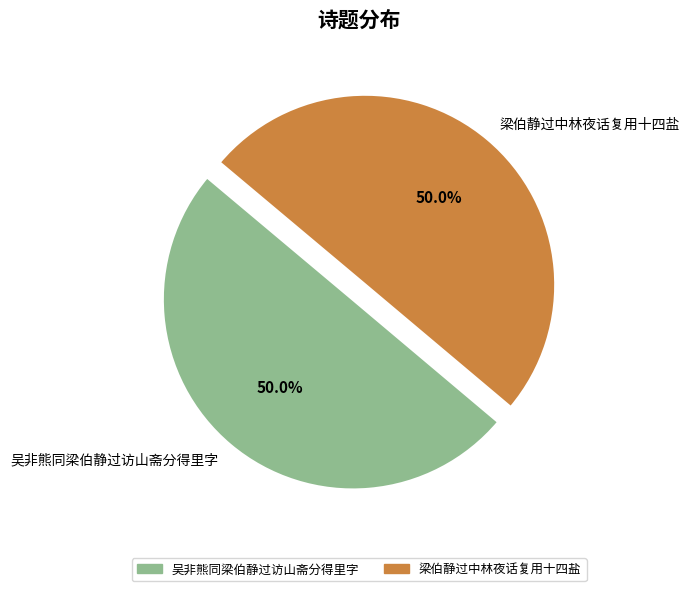

The 吴非熊同梁伯静过访山斋分得里字 slice represents 50% of the pie. True or false?

True